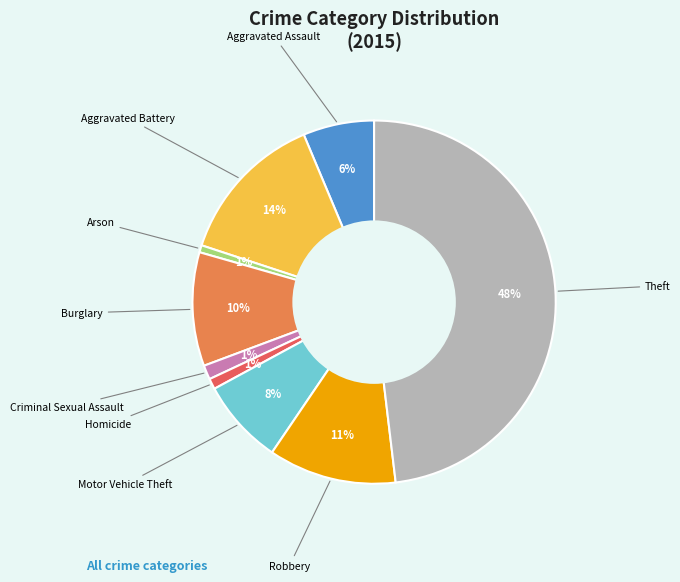

Is there a majority slice in this chart?

No